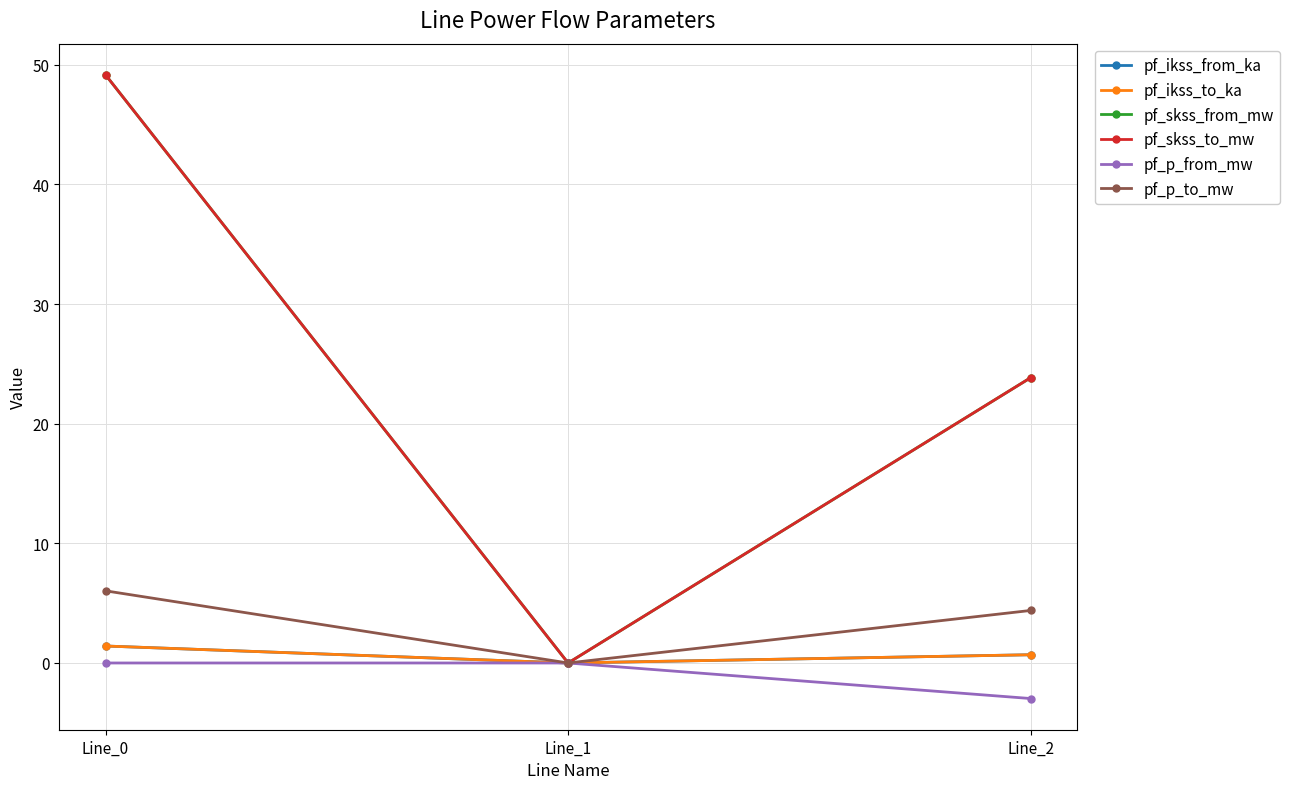

How many lines are shown in the chart?

6